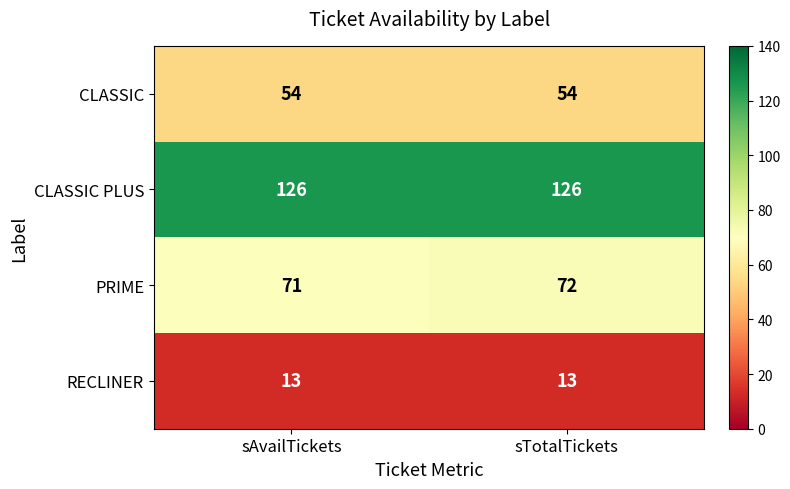

What is the approximate value of CLASSIC at sTotalTickets?

54